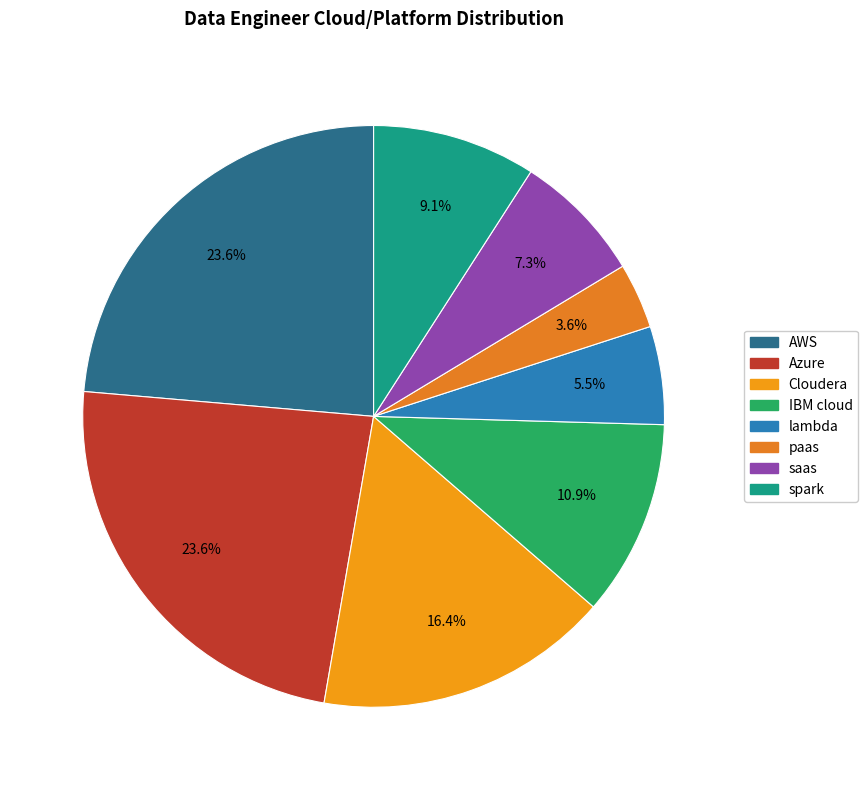

The AWS slice represents 24% of the pie. True or false?

True